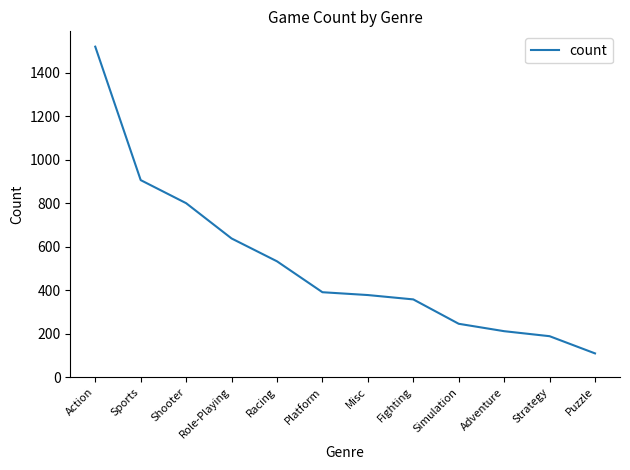

What is the change in value from Sports to Role-Playing?

-268